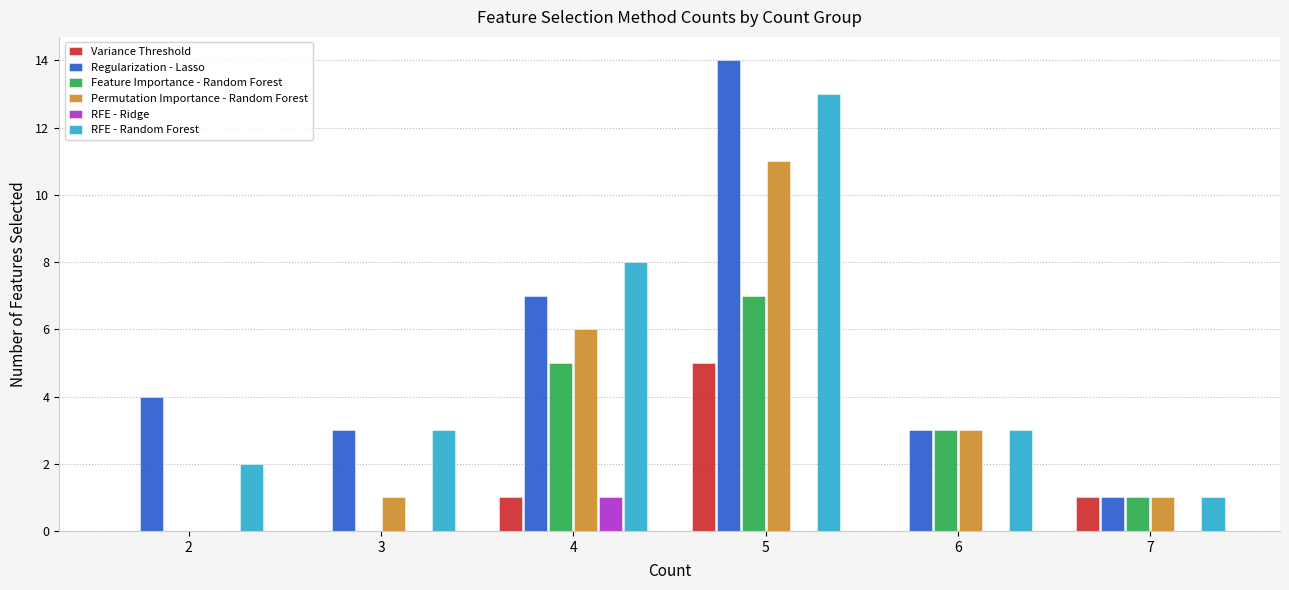

Which series has the largest total across all categories?

Regularization - Lasso